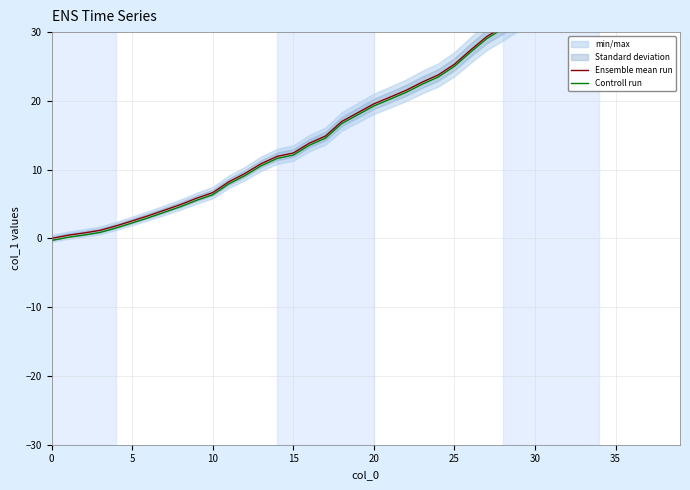

Which series has the largest total across all categories?

Ensemble mean run